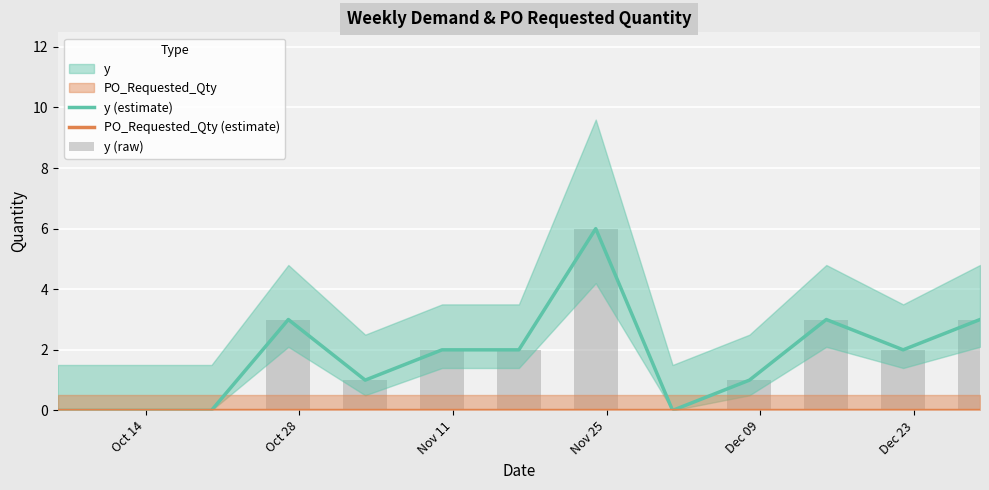

How many values in y (estimate) are above zero?

9